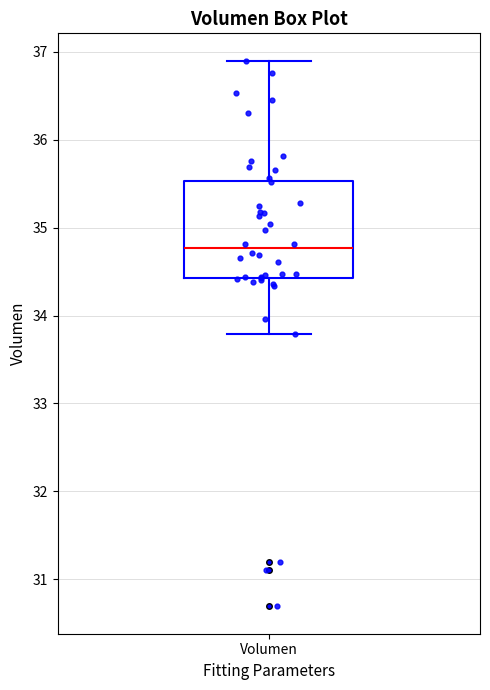

Where does the median line of the box for Volumen sit on the y-axis? The values are not printed on the chart, so give them approximately, as read against the axis.

34.8